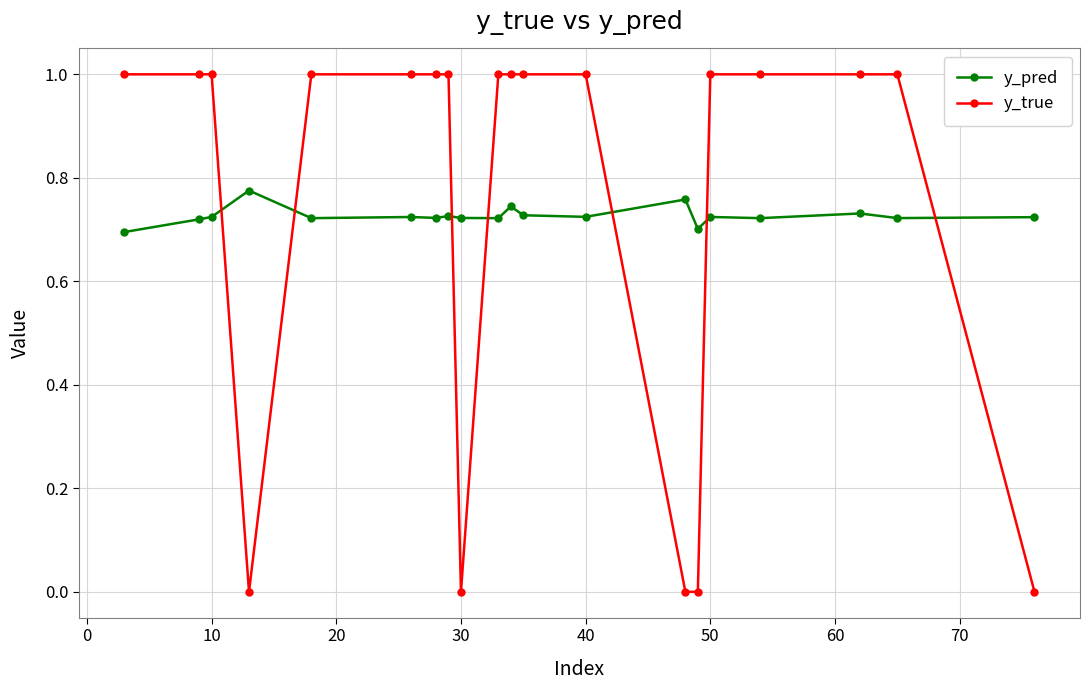

List the series in order of their peak value, highest first.

y_true, y_pred